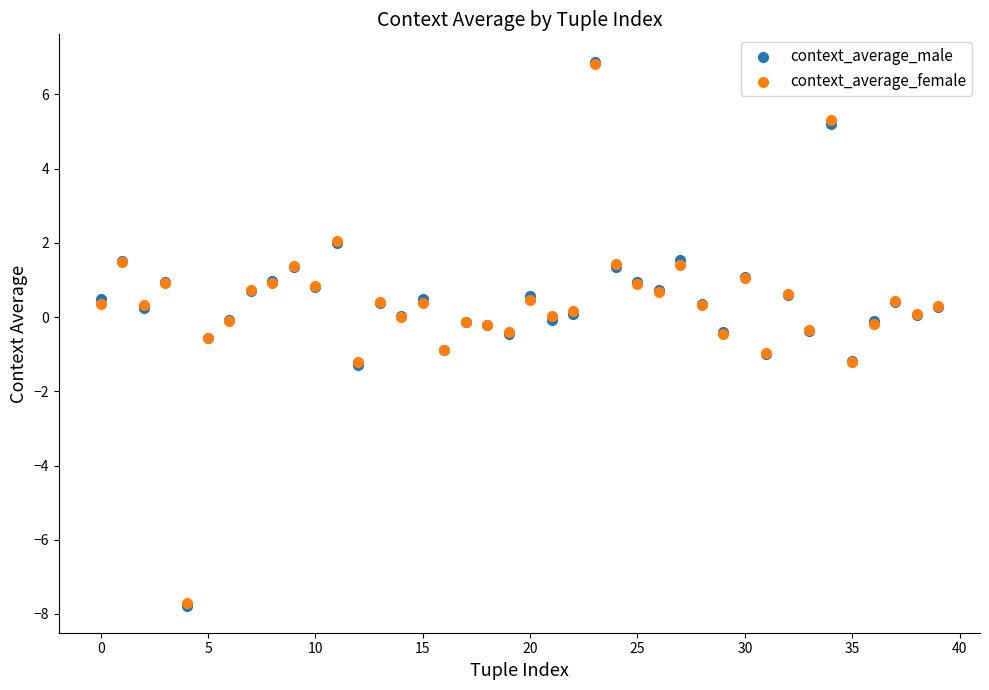

Which series has the widest spread of Y values?

context_average_male